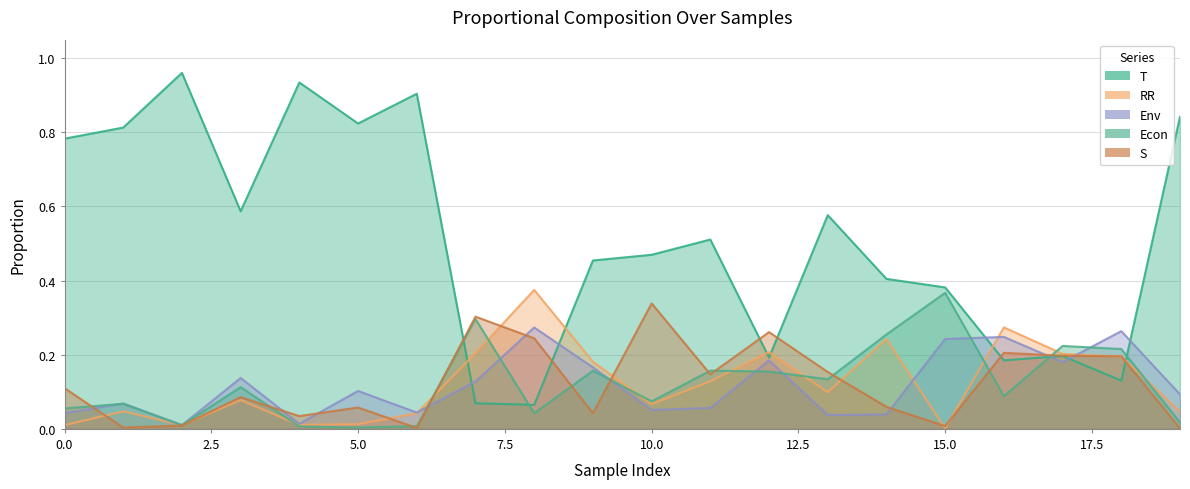

Reading left to right, extract all data points from this chart.

T: 0.8	0.8	1.0	0.6	0.9	0.8	0.9	0.1	0.1	0.5	0.5	0.5	0.2	0.6	0.4	0.4	0.2	0.2	0.1	0.8
RR: 0.0	0.0	0.0	0.1	0.0	0.0	0.0	0.2	0.4	0.2	0.1	0.1	0.2	0.1	0.2	0.0	0.3	0.2	0.2	0.0
Env: 0.0	0.1	0.0	0.1	0.0	0.1	0.0	0.1	0.3	0.2	0.1	0.1	0.2	0.0	0.0	0.2	0.2	0.2	0.3	0.1
Econ: 0.1	0.1	0.0	0.1	0.0	0.0	0.0	0.3	0.0	0.2	0.1	0.2	0.2	0.1	0.3	0.4	0.1	0.2	0.2	0.0
S: 0.1	0.0	0.0	0.1	0.0	0.1	0.0	0.3	0.2	0.0	0.3	0.1	0.3	0.2	0.1	0.0	0.2	0.2	0.2	0.0